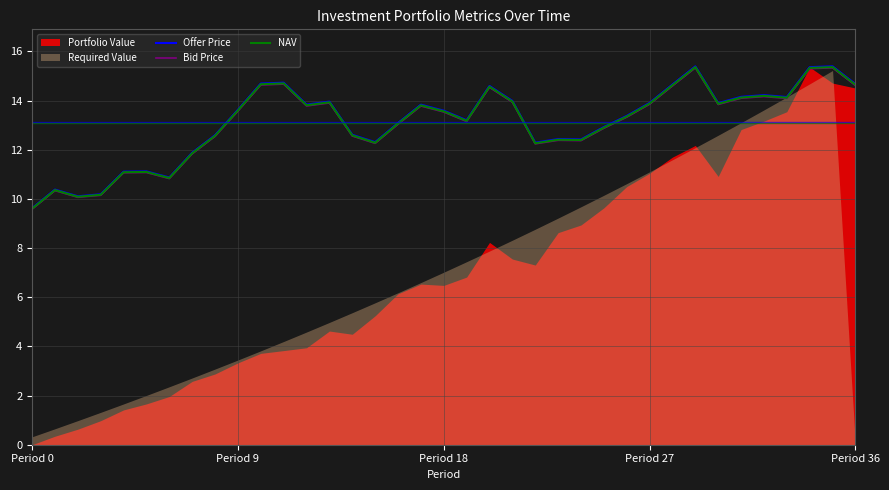

What is the difference between the second highest and minimum values in the Offer Price series?

5.8